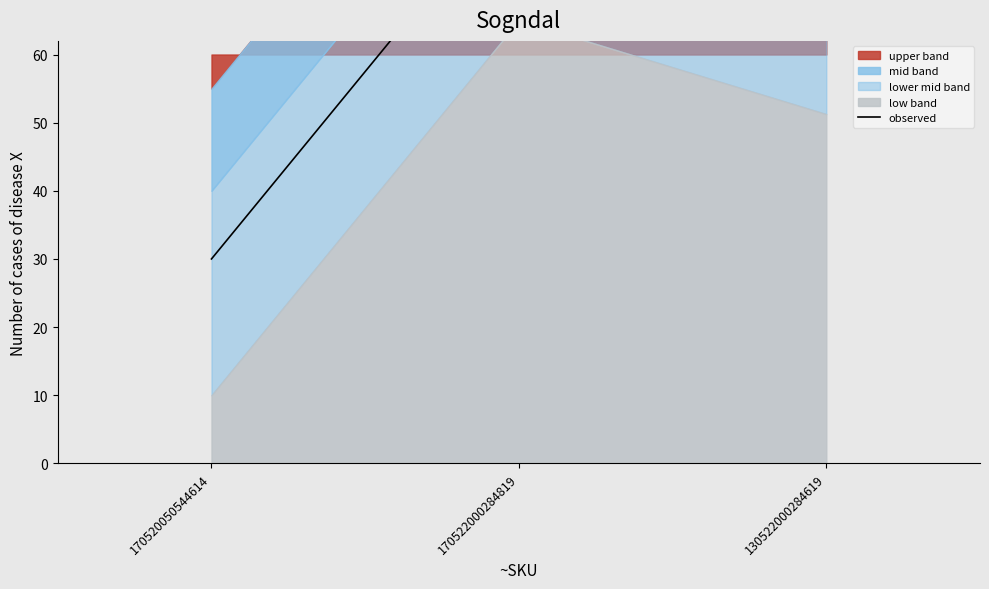

What is the maximum value shown in the chart?

85.0